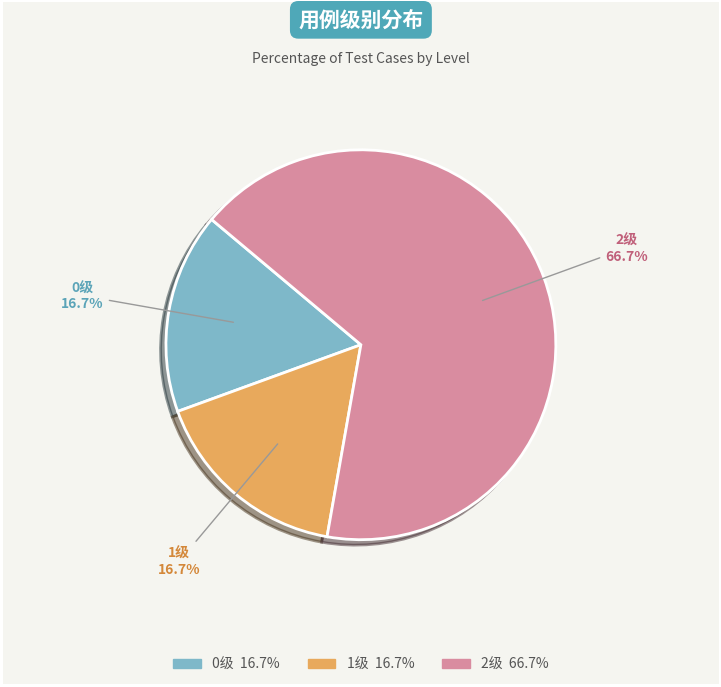

Is there a majority slice in this chart?

Yes